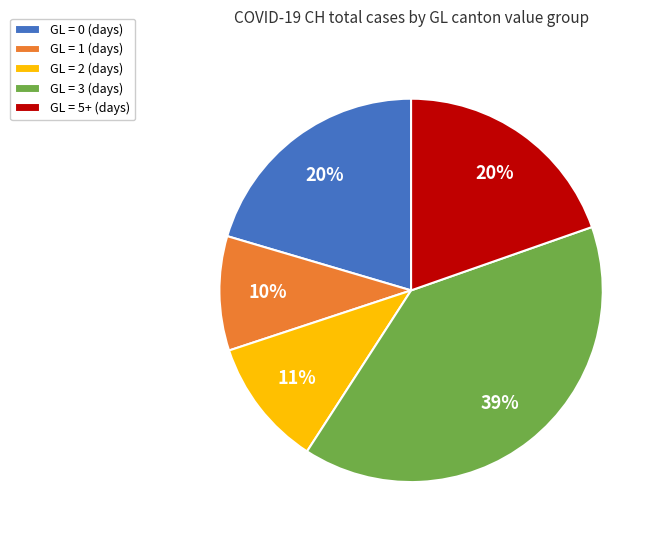

Which category has the smallest portion of the pie?

GL = 1 (days)